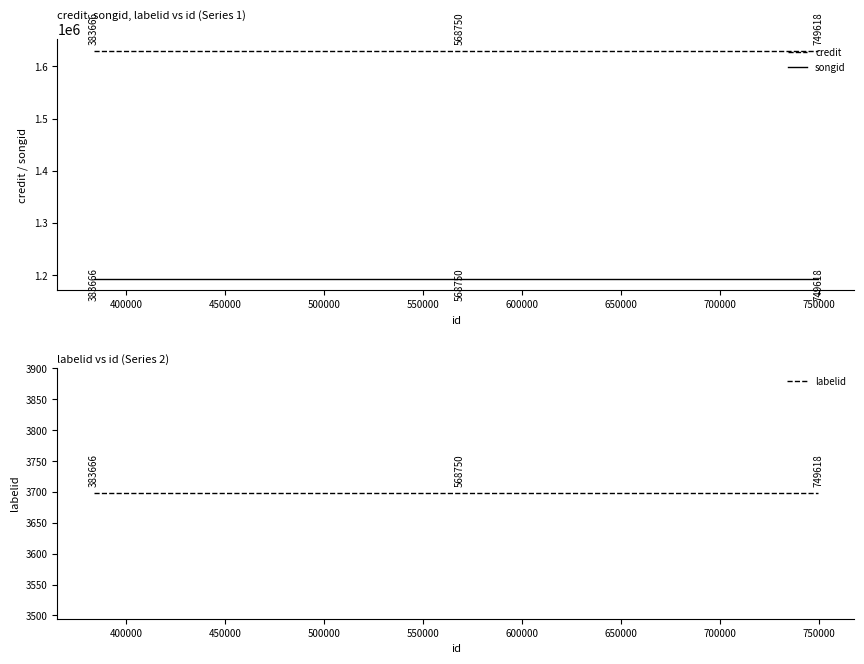

Reading left to right, list all the values displayed in this chart.

credit: 1630289	1630289	1630289
songid: 1192906	1192906	1192906
labelid: 3698	3698	3698